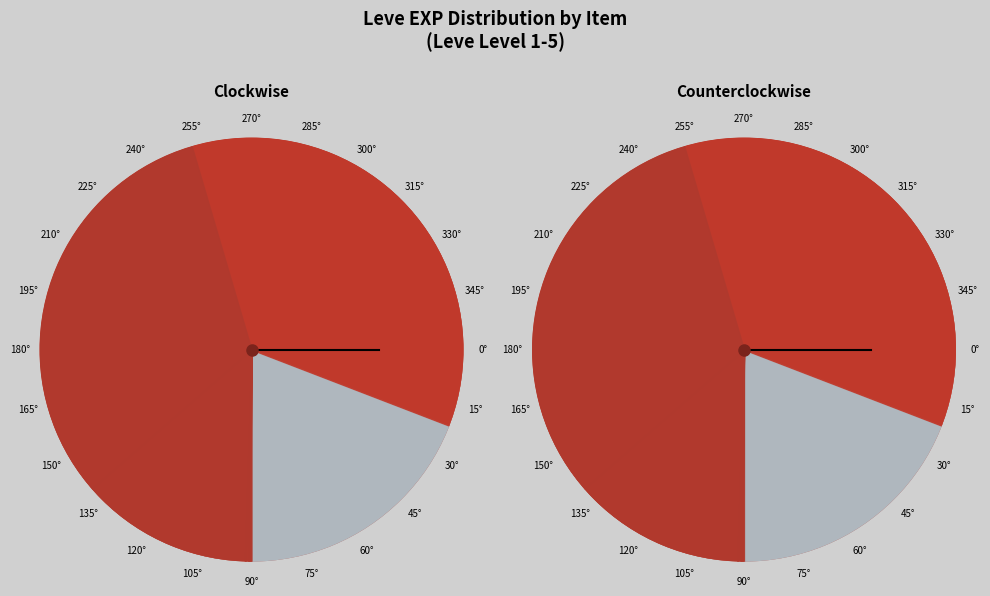

What percentage do Kukuru Butter and Boiled Egg together represent?

22.3%